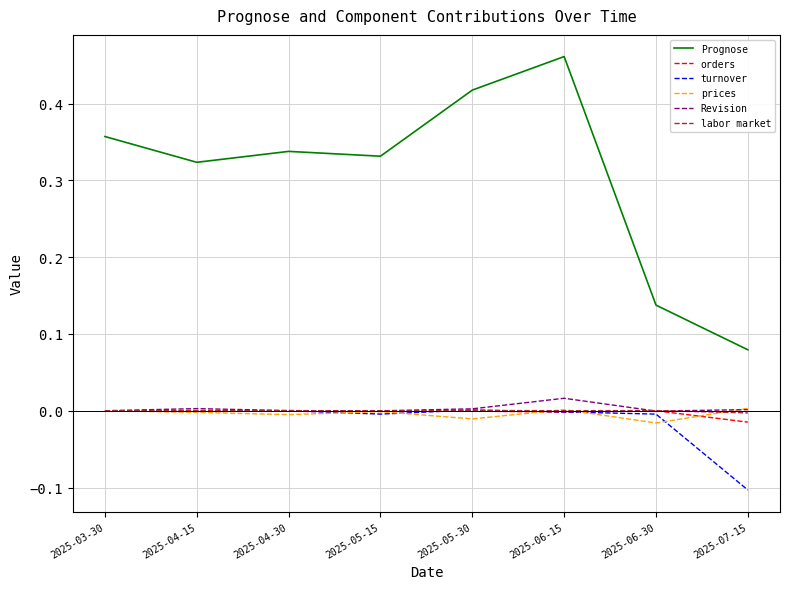

What is the sum of all Prognose values?

2.4